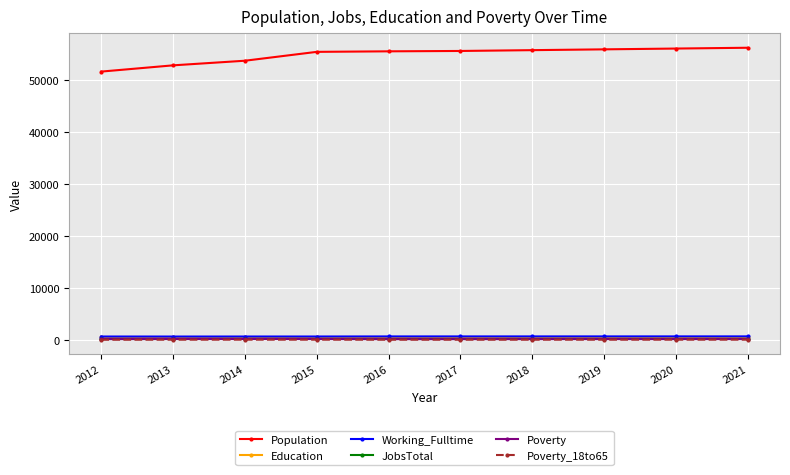

What are all the series names shown in the legend?

Population, Education, Working_Fulltime, JobsTotal, Poverty, Poverty_18to65